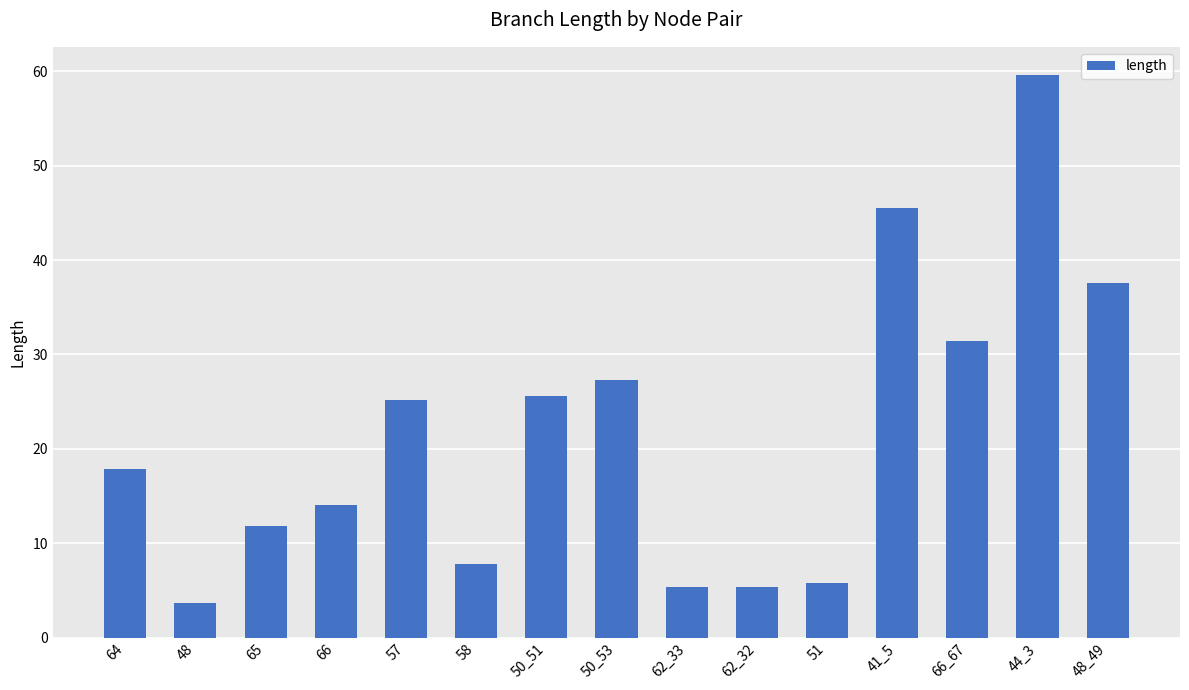

Reading left to right, list all the values displayed in this chart.

64=17.9	48=3.7	65=11.8	66=14.0	57=25.2	58=7.8	50_51=25.6	50_53=27.3	62_33=5.4	62_32=5.4	51=5.8	41_5=45.5	66_67=31.4	44_3=59.6	48_49=37.5